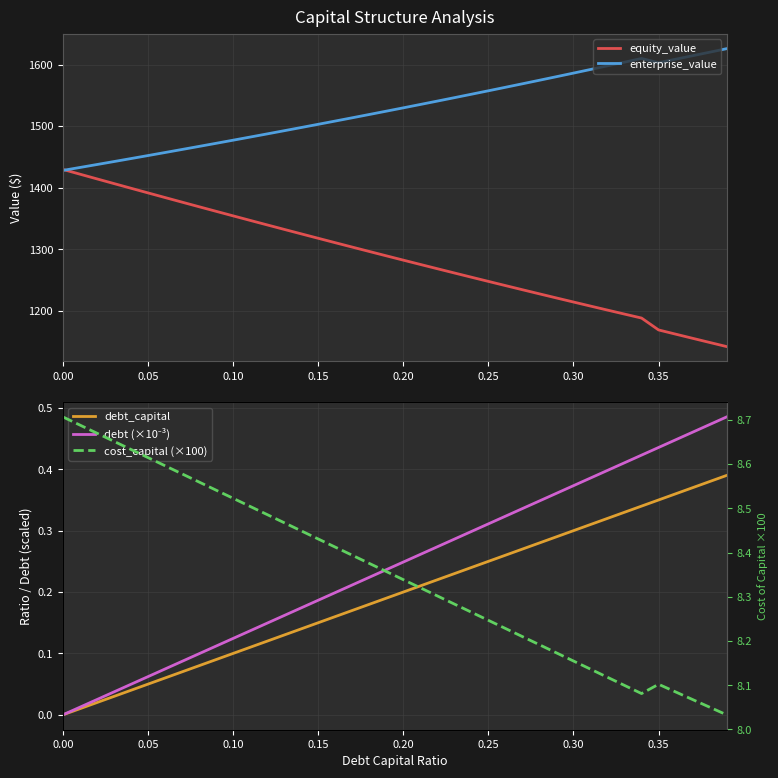

The value of equity_value at 0.00 is 531.5. True or false?

False